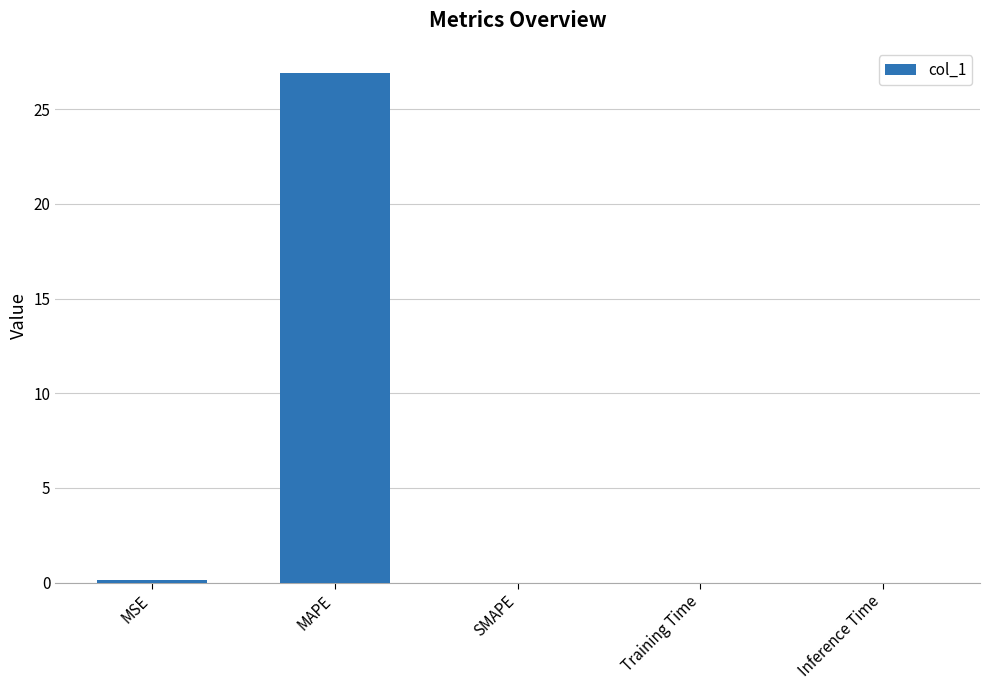

Between MAPE and Inference Time, which is larger?

MAPE